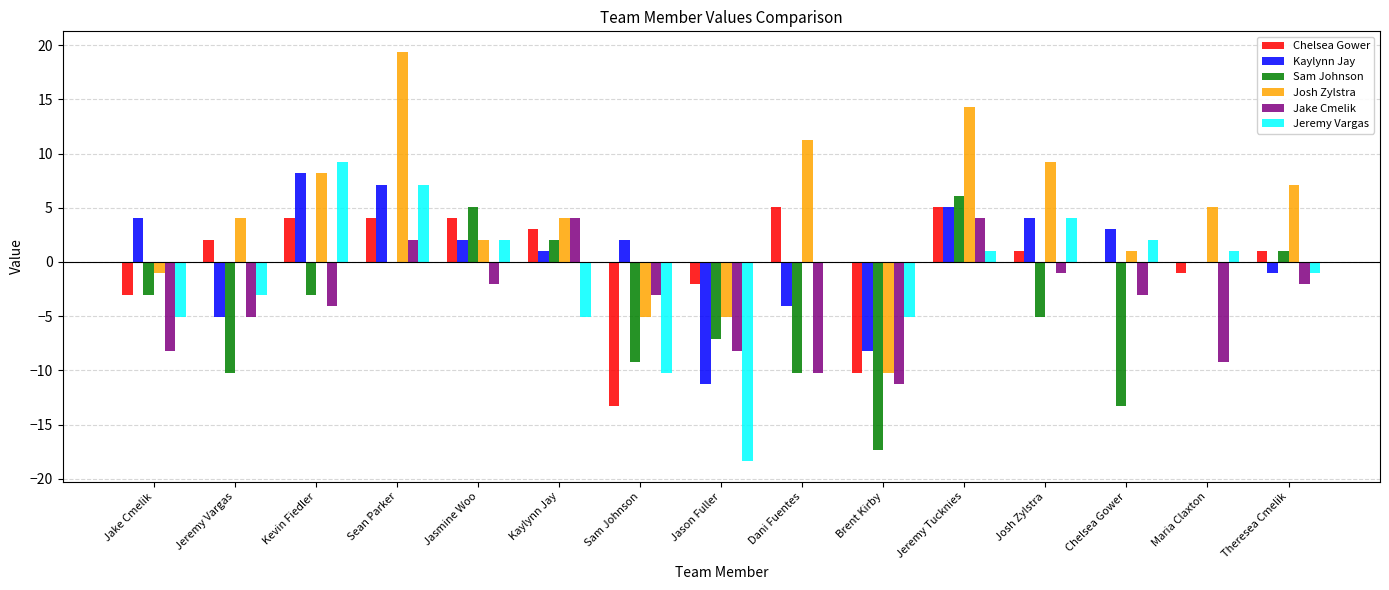

What is the greatest value displayed?

19.4